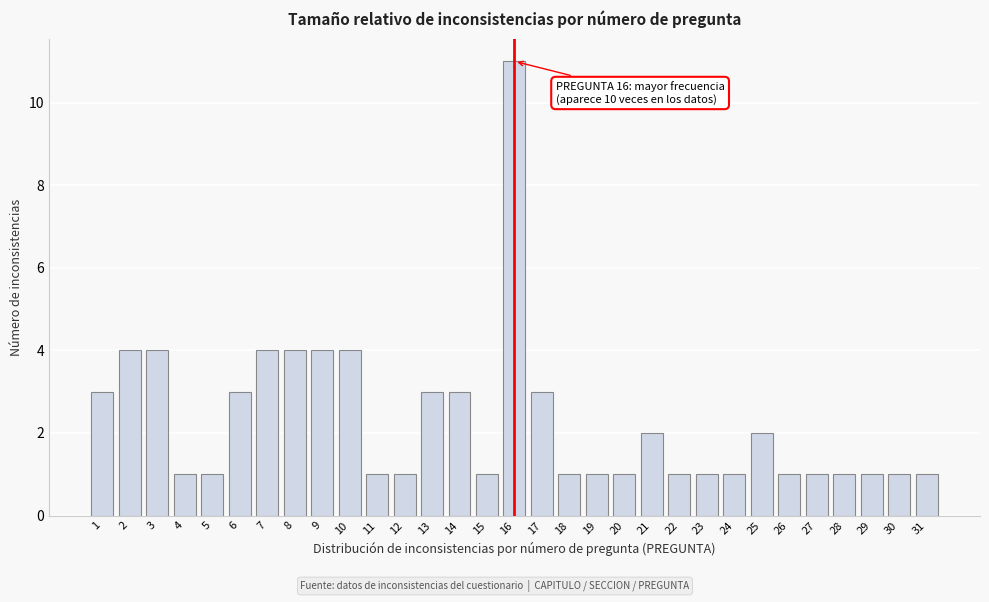

What is the value of the 19th bar from the left?

1